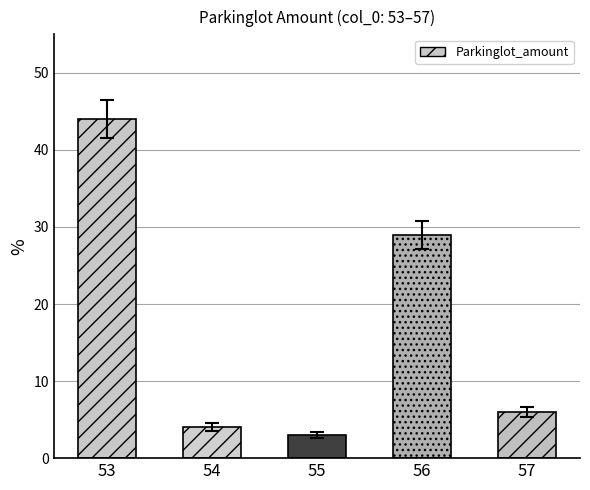

Reading left to right, list all the values displayed in this chart.

53=44	54=4	55=3	56=29	57=6